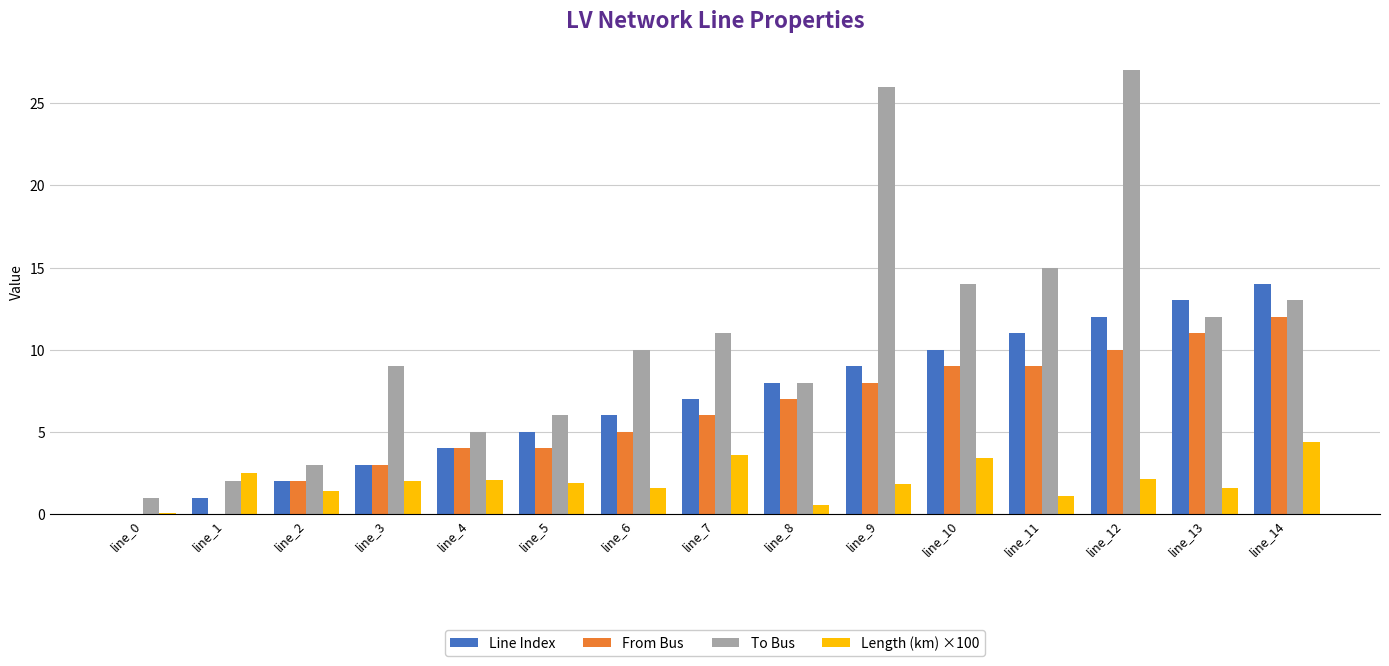

True or false: Line Index has a value of 13.1 at line_9.

False